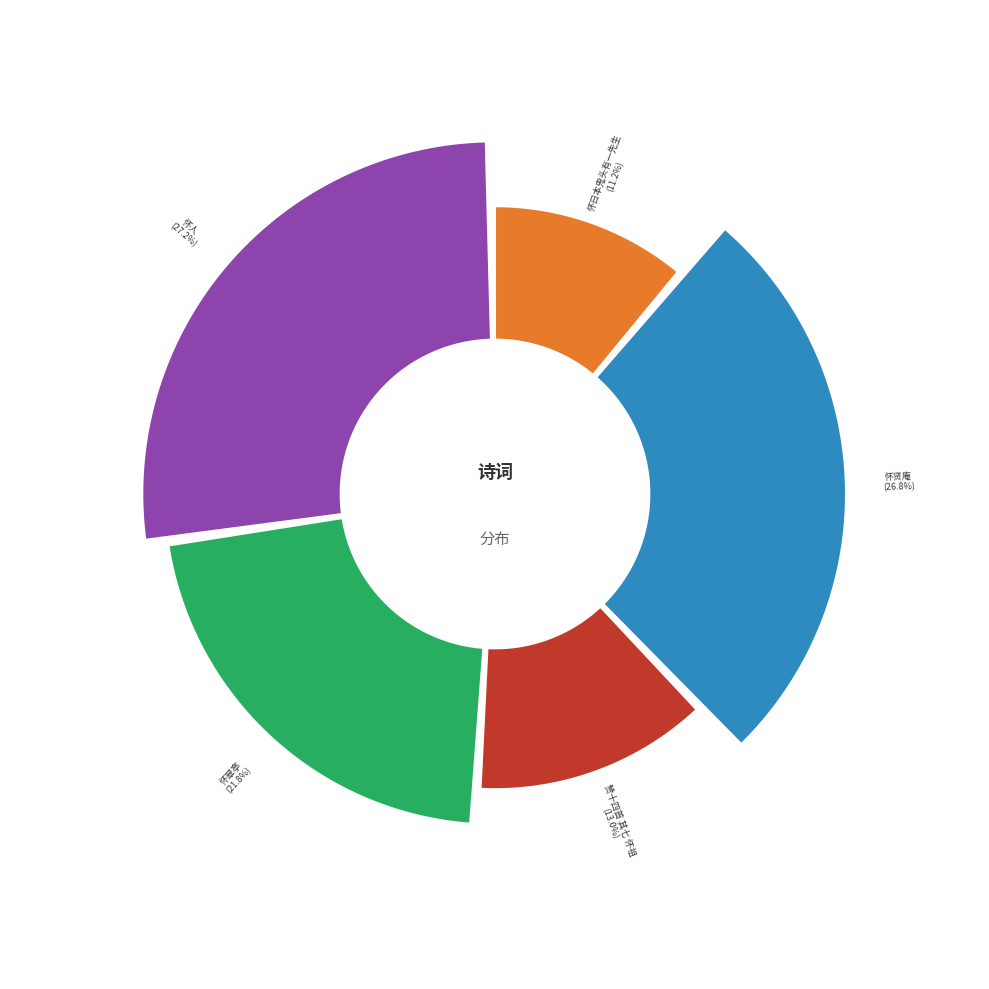

Count the number of slices in the pie.

5